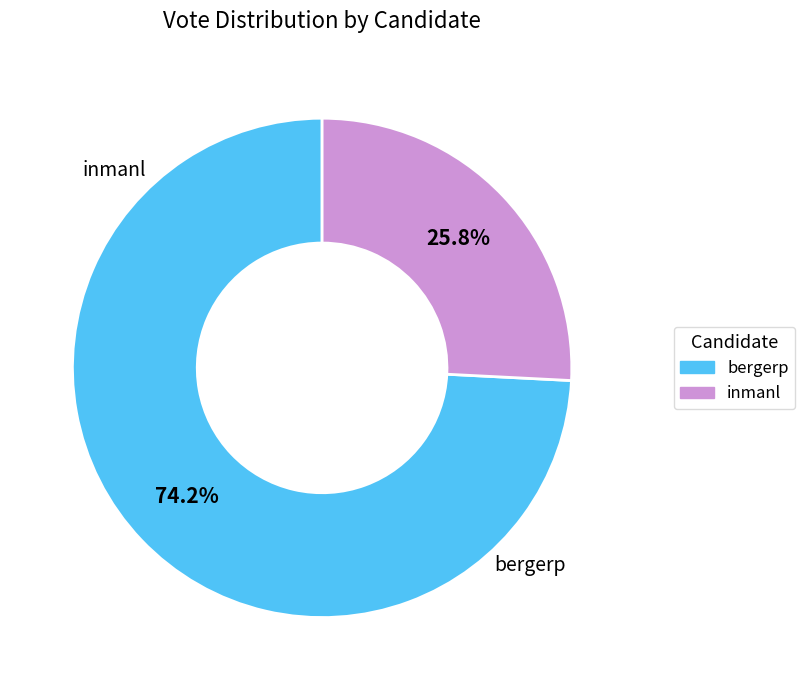

How much of the chart is everything except inmanl?

74.2%